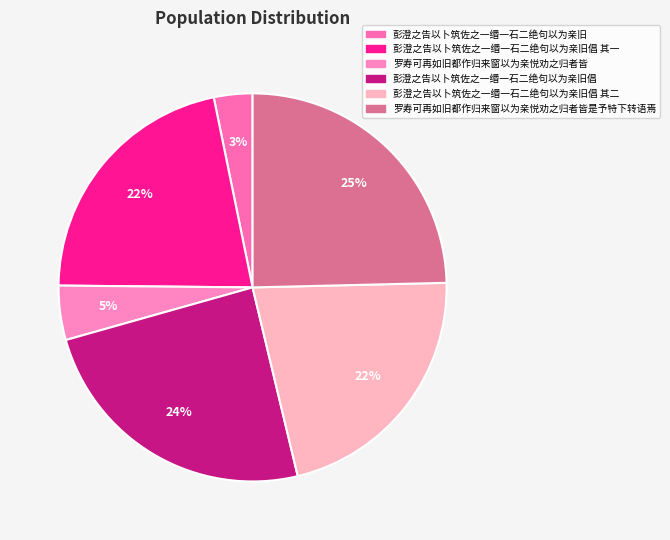

Is it true that 彭澄之告以卜筑佐之一缗一石二绝句以为亲旧倡 其一 is 22% of the pie?

True